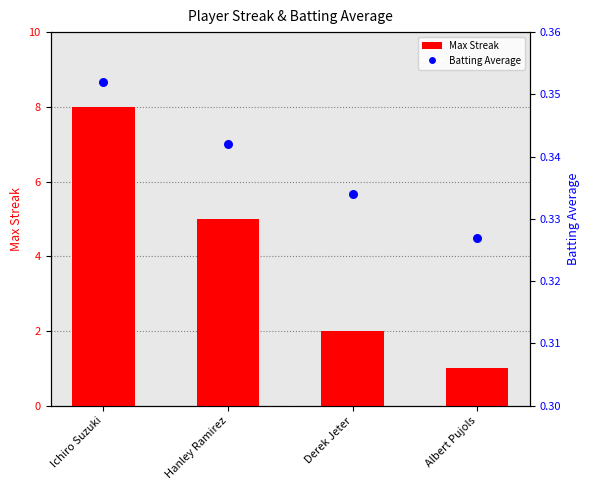

Which series contains the lowest Y value?

Batting Average